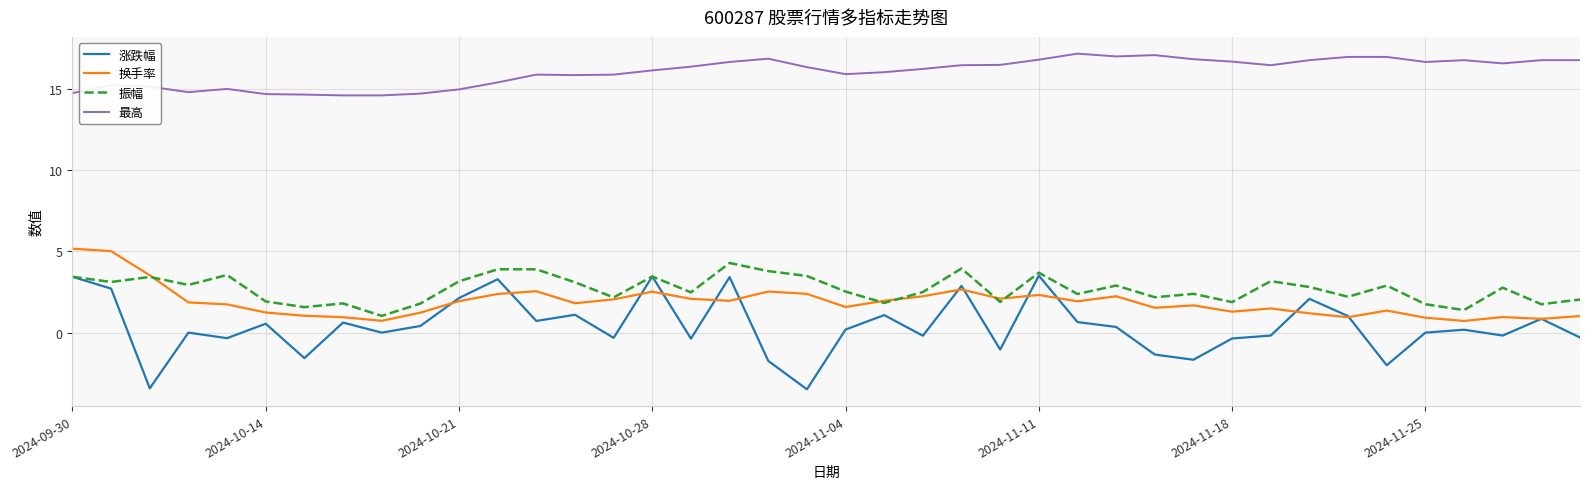

Which series has the largest range (max minus min)?

涨跌幅